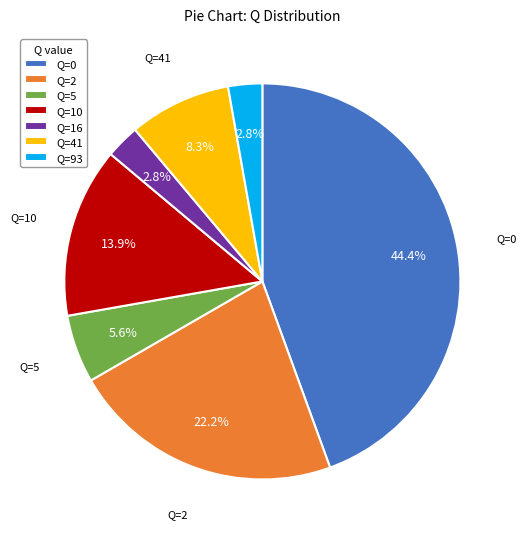

Does any single category account for the majority?

No